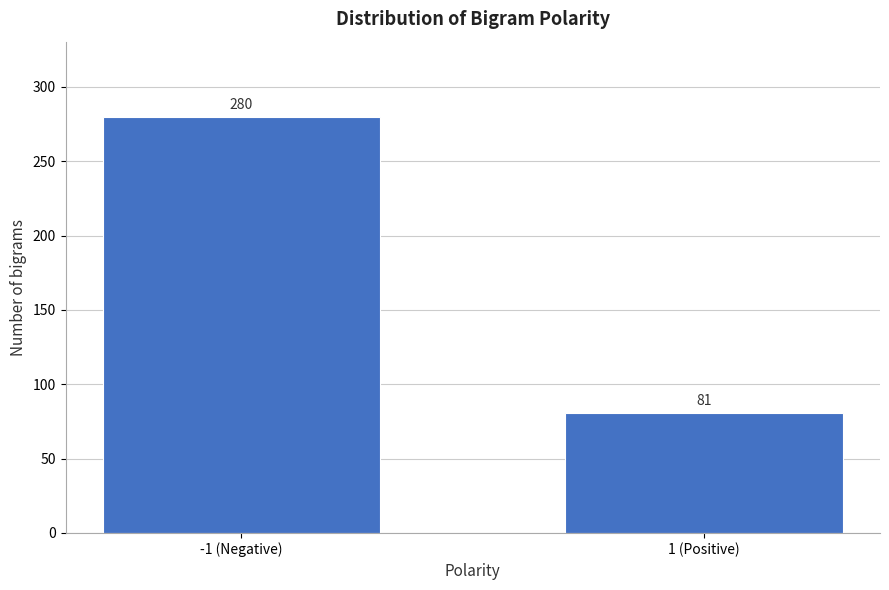

Reading left to right, what are all the values shown in this chart?

-1 (Negative)=280	1 (Positive)=81